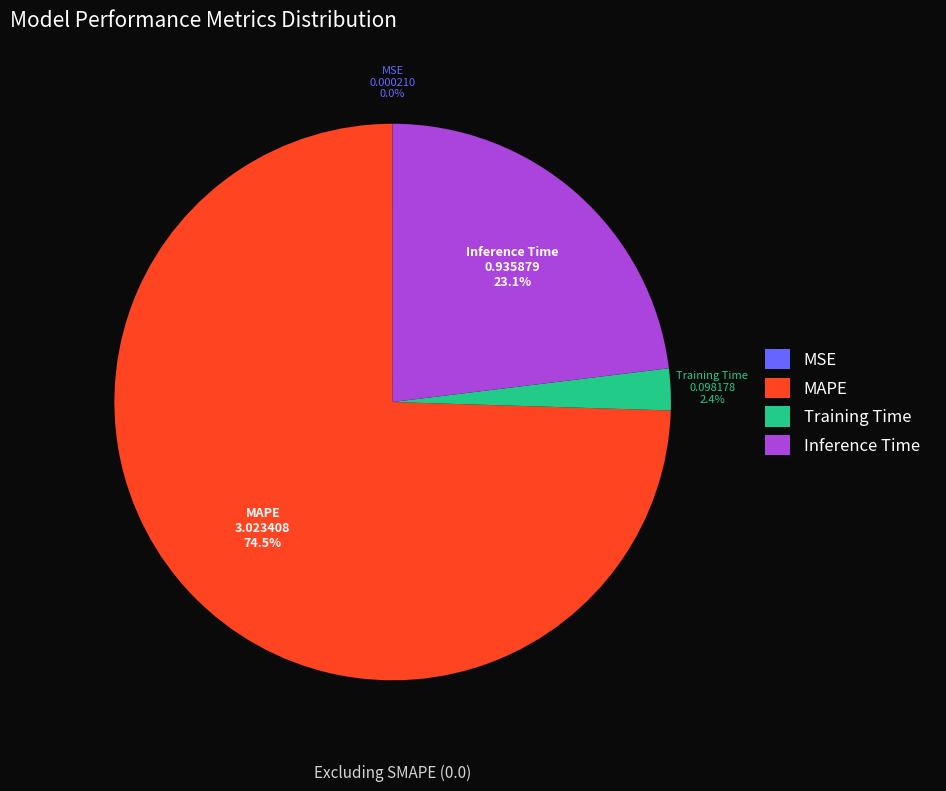

Between Inference Time and Training Time, which is larger?

Inference Time